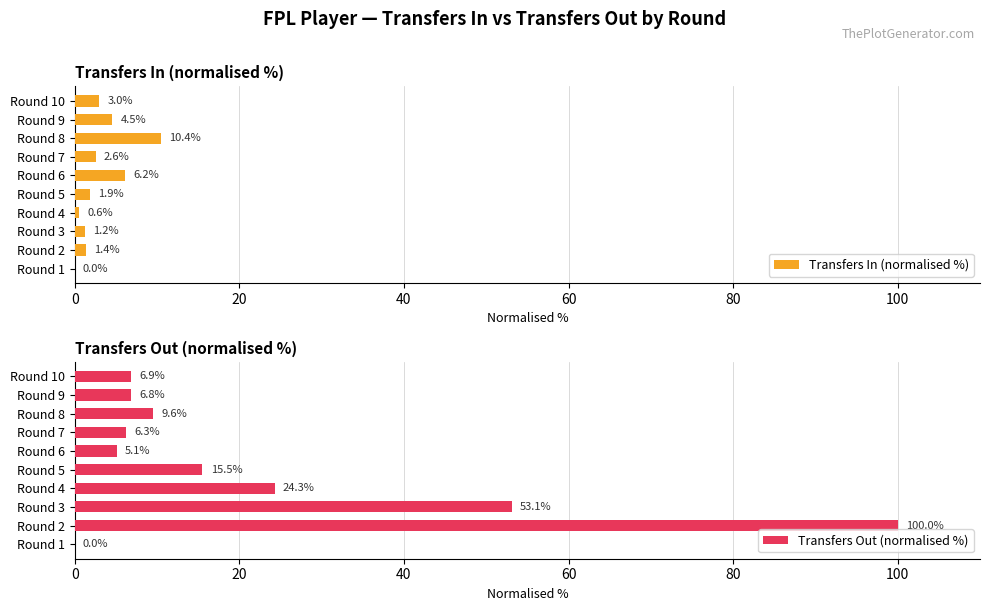

The value of Transfers Out (normalised %) at 8 is 3.4. True or false?

False